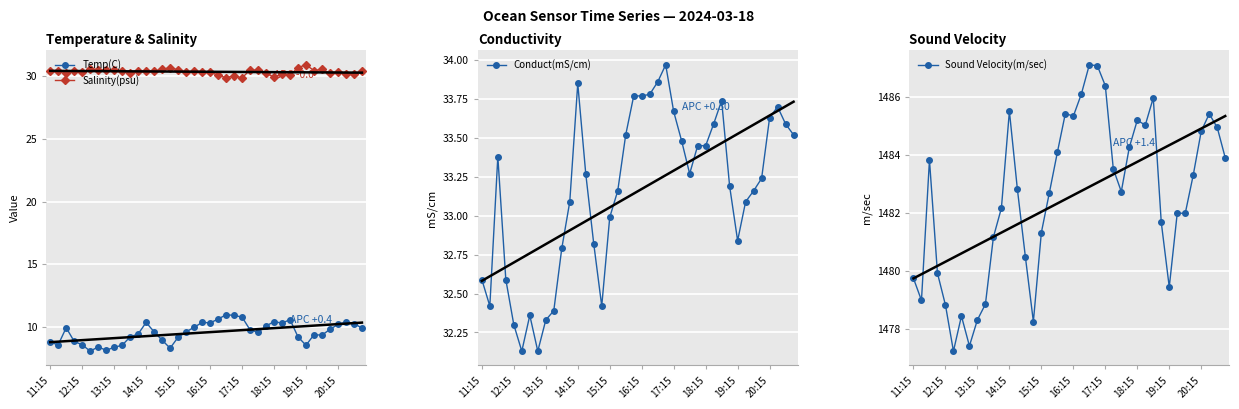

True or false: Salinity(psu) and Temp(C) intersect in this chart.

False